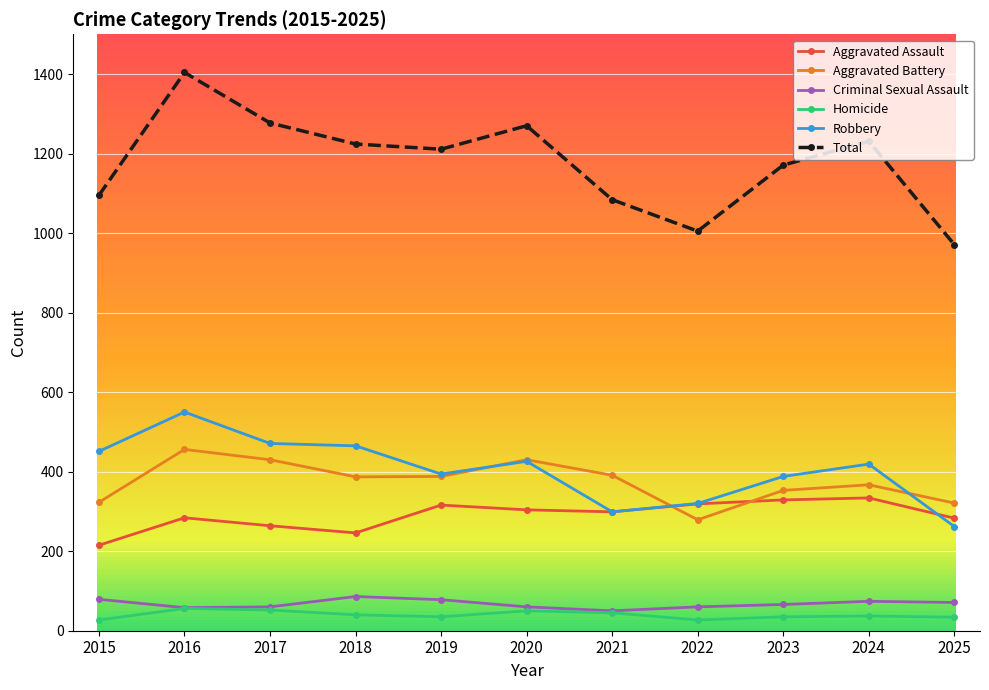

What is the total value across all series at 2017?

2554